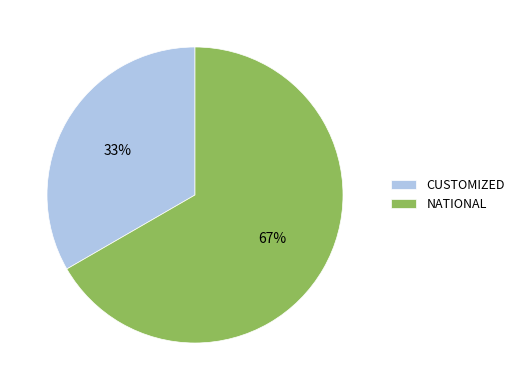

To the nearest percent, what percentage of the pie is NATIONAL?

67%